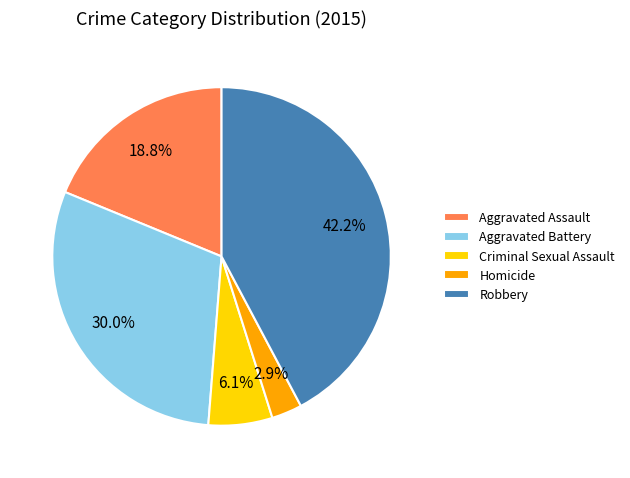

How much of the chart is everything except Aggravated Battery?

70.0%